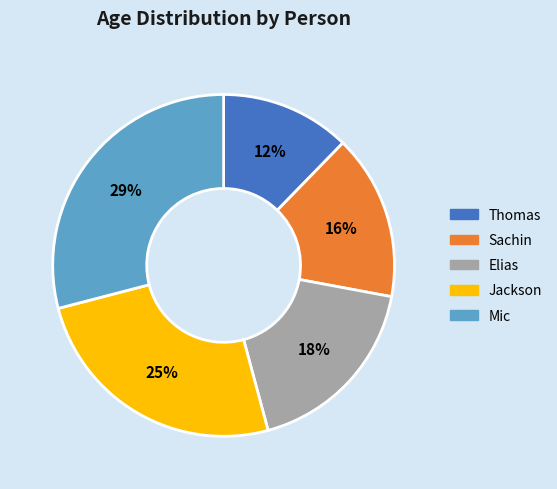

Which slice is the smallest?

Thomas